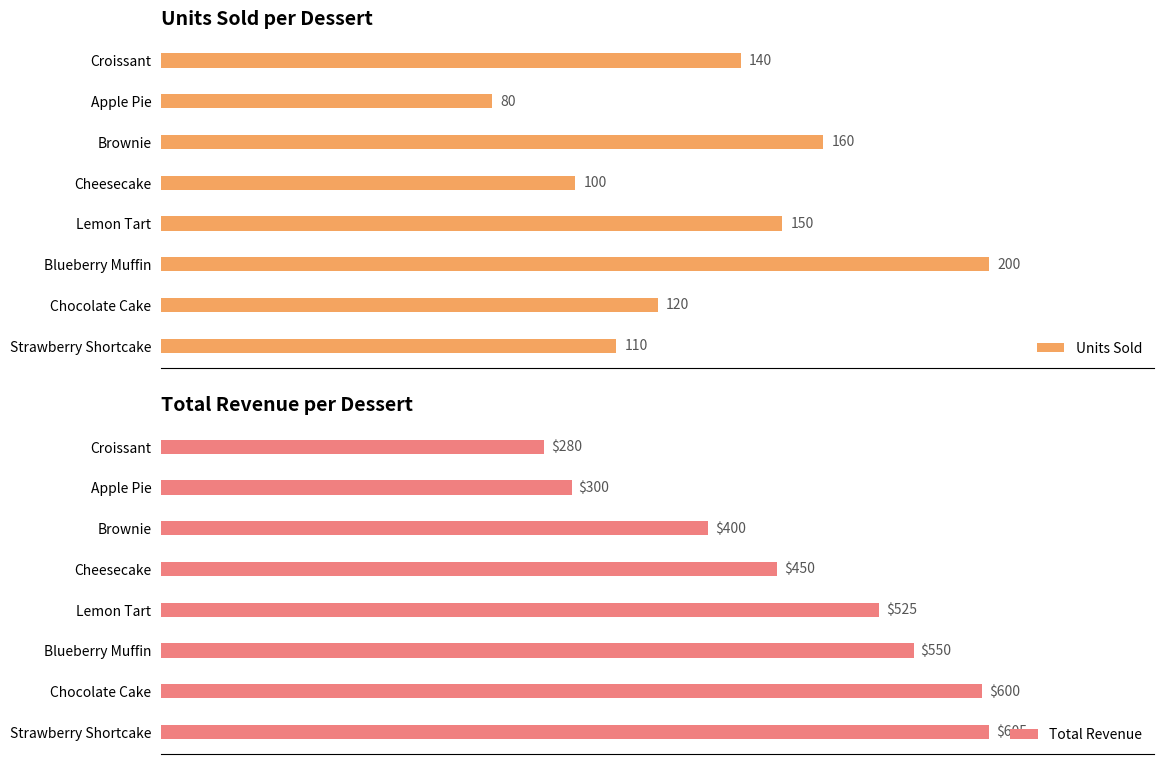

What is the difference between the maximum and minimum values in the Units Sold series?

120